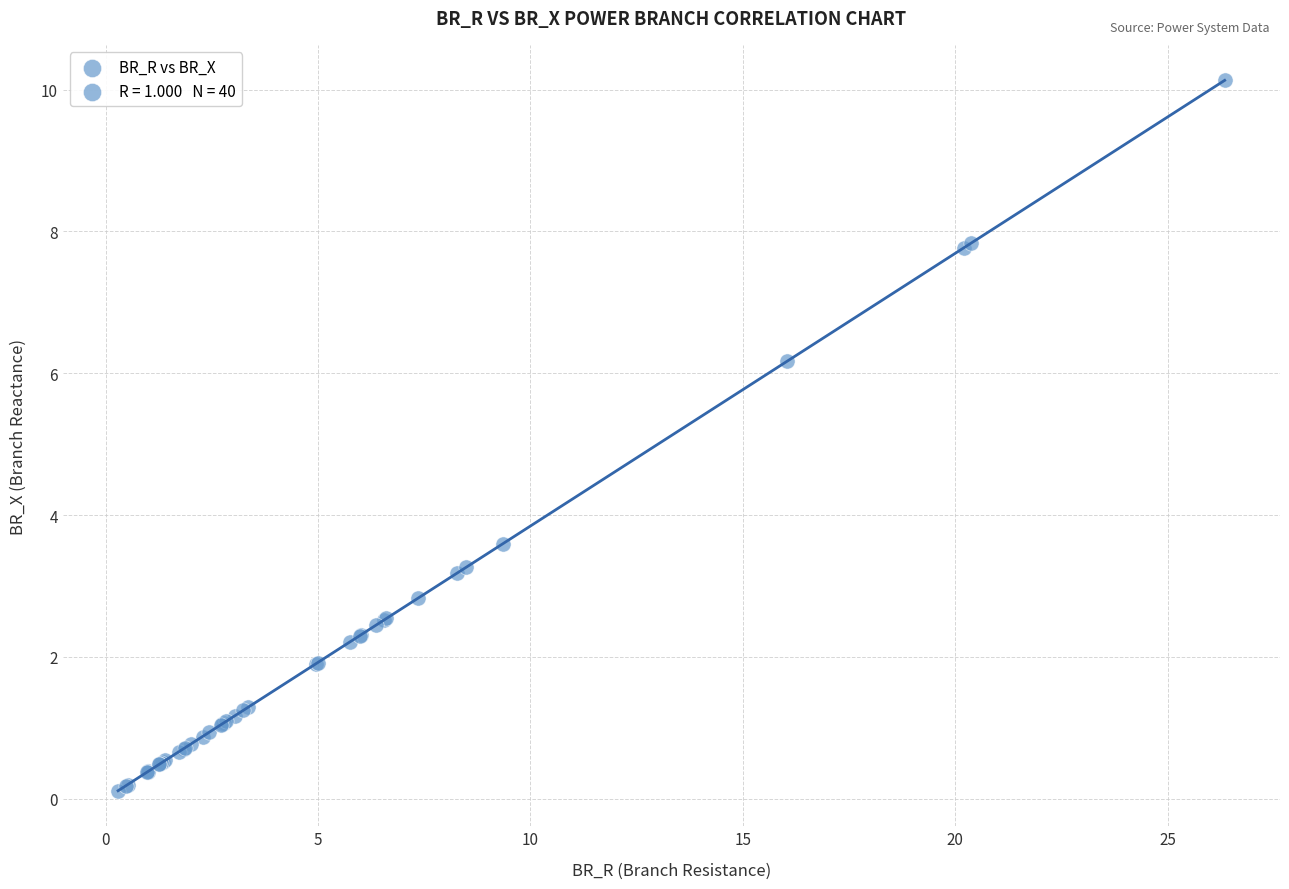

What Y value in the scatter plot is closest to 5?

6.2